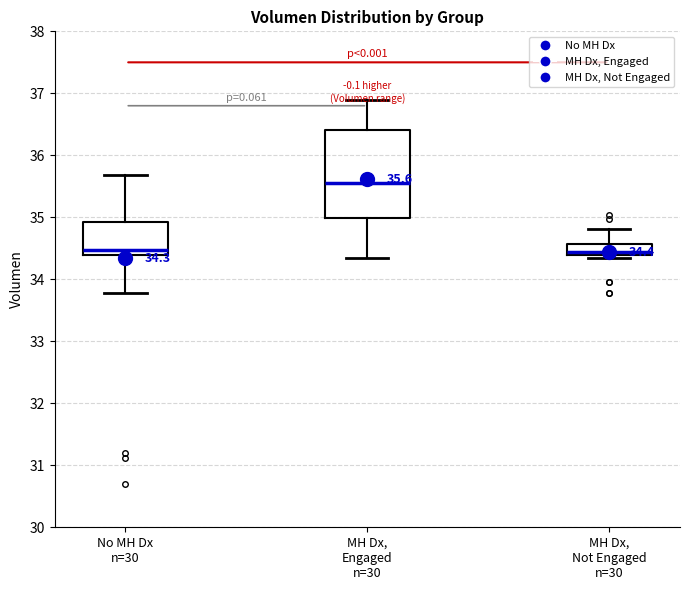

Which box has the highest median line?

MH Dx, Engaged n=30